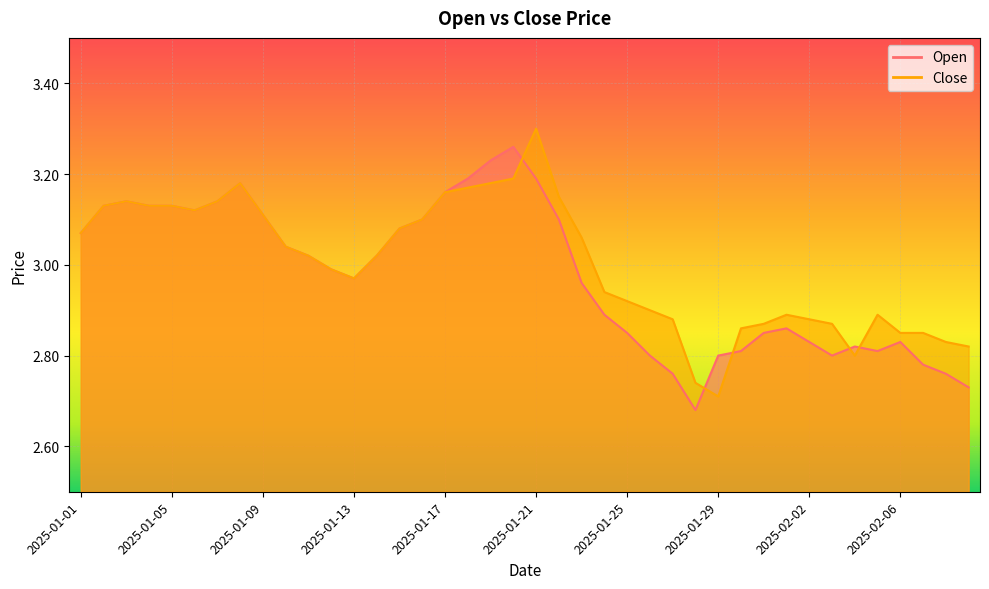

Reading right to left, list all the values displayed in this chart.

Open: 2025-02-09=2.7	2025-02-08=2.8	2025-02-07=2.8	2025-02-06=2.8	2025-02-05=2.8	2025-02-04=2.8	2025-02-03=2.8	2025-02-02=2.8	2025-02-01=2.9	2025-01-31=2.9	2025-01-30=2.8	2025-01-29=2.8	2025-01-28=2.7	2025-01-27=2.8	2025-01-26=2.8	2025-01-25=2.9	2025-01-24=2.9	2025-01-23=3.0	2025-01-22=3.1	2025-01-21=3.2	2025-01-20=3.3	2025-01-19=3.2	2025-01-18=3.2	2025-01-17=3.2	2025-01-16=3.1	2025-01-15=3.1	2025-01-14=3.0	2025-01-13=3.0	2025-01-12=3.0	2025-01-11=3.0	2025-01-10=3.0	2025-01-09=3.1	2025-01-08=3.2	2025-01-07=3.1	2025-01-06=3.1	2025-01-05=3.1	2025-01-04=3.1	2025-01-03=3.1	2025-01-02=3.1	2025-01-01=3.1
Close: 2025-02-09=2.8	2025-02-08=2.8	2025-02-07=2.9	2025-02-06=2.9	2025-02-05=2.9	2025-02-04=2.8	2025-02-03=2.9	2025-02-02=2.9	2025-02-01=2.9	2025-01-31=2.9	2025-01-30=2.9	2025-01-29=2.7	2025-01-28=2.7	2025-01-27=2.9	2025-01-26=2.9	2025-01-25=2.9	2025-01-24=2.9	2025-01-23=3.1	2025-01-22=3.1	2025-01-21=3.3	2025-01-20=3.2	2025-01-19=3.2	2025-01-18=3.2	2025-01-17=3.2	2025-01-16=3.1	2025-01-15=3.1	2025-01-14=3.0	2025-01-13=3.0	2025-01-12=3.0	2025-01-11=3.0	2025-01-10=3.0	2025-01-09=3.1	2025-01-08=3.2	2025-01-07=3.1	2025-01-06=3.1	2025-01-05=3.1	2025-01-04=3.1	2025-01-03=3.1	2025-01-02=3.1	2025-01-01=3.1